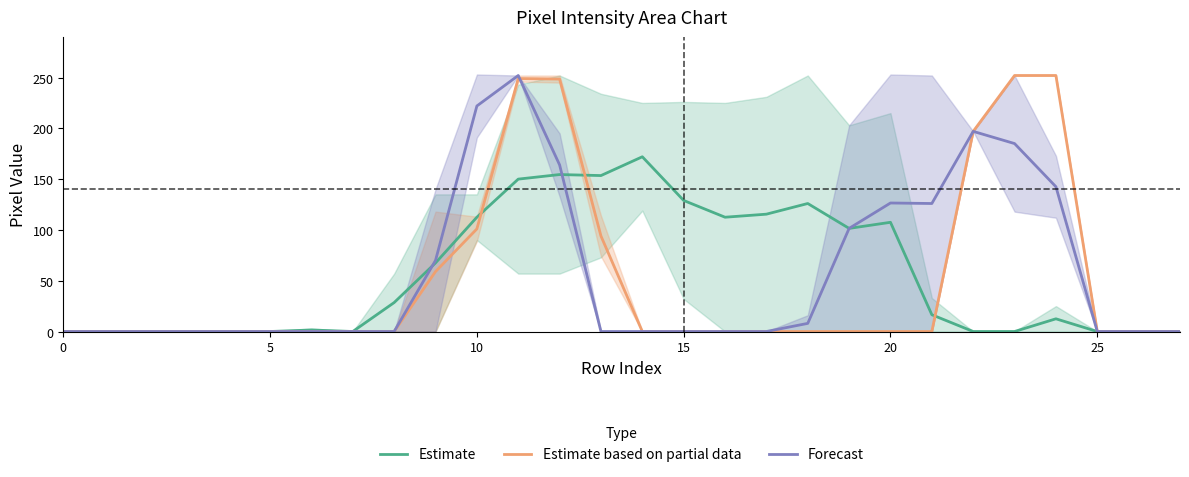

What is the highest value of the Estimate based on partial data series?

252.0